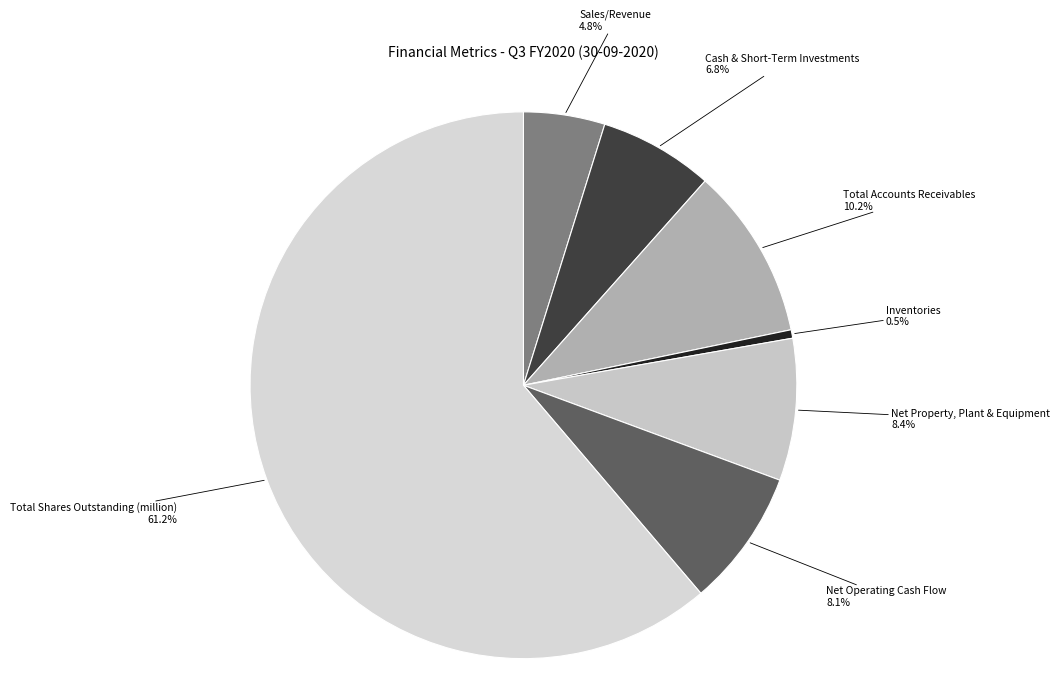

How many segments does this pie chart have?

7